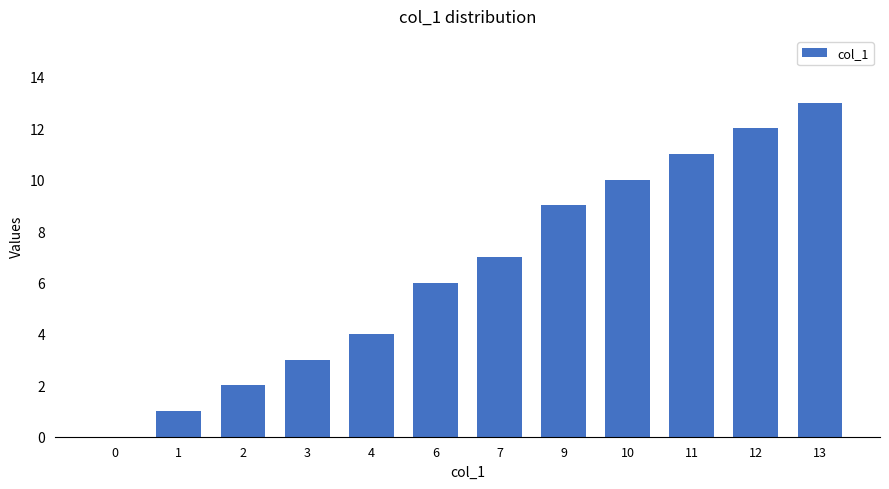

The chart shows a value of 3 at 6. True or false?

False